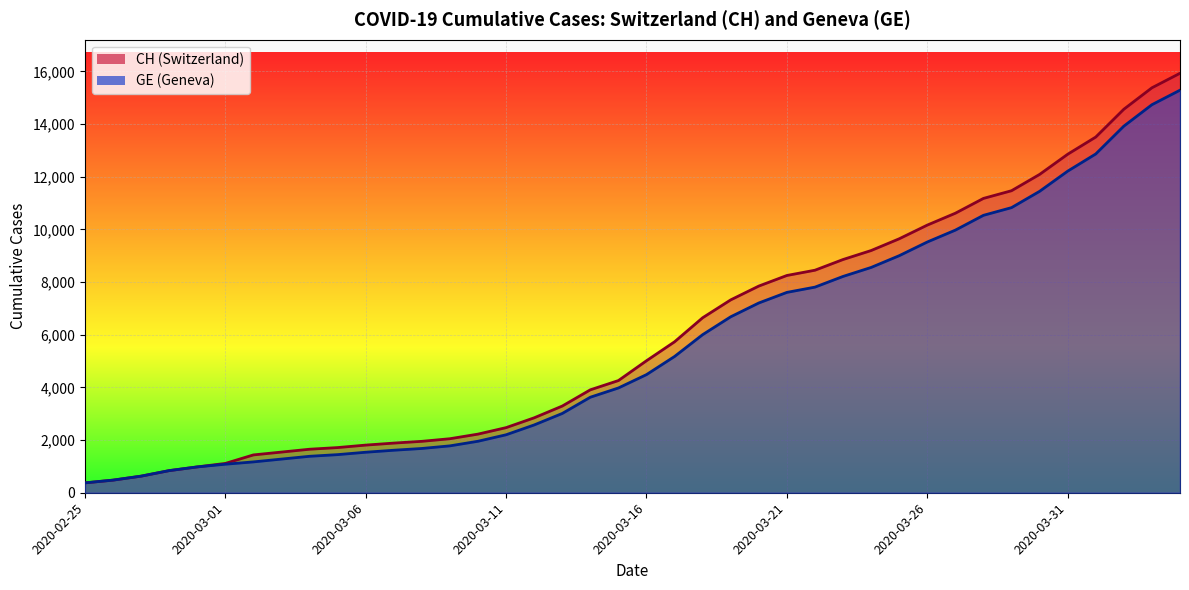

Rank the categories by CH value from highest to lowest.

2020-04-04, 2020-04-03, 2020-04-02, 2020-04-01, 2020-03-31, 2020-03-30, 2020-03-29, 2020-03-28, 2020-03-27, 2020-03-26, 2020-03-25, 2020-03-24, 2020-03-23, 2020-03-22, 2020-03-21, 2020-03-20, 2020-03-19, 2020-03-18, 2020-03-17, 2020-03-16, 2020-03-15, 2020-03-14, 2020-03-13, 2020-03-12, 2020-03-11, 2020-03-10, 2020-03-09, 2020-03-08, 2020-03-07, 2020-03-06, 2020-03-05, 2020-03-04, 2020-03-03, 2020-03-02, 2020-03-01, 2020-02-29, 2020-02-28, 2020-02-27, 2020-02-26, 2020-02-25